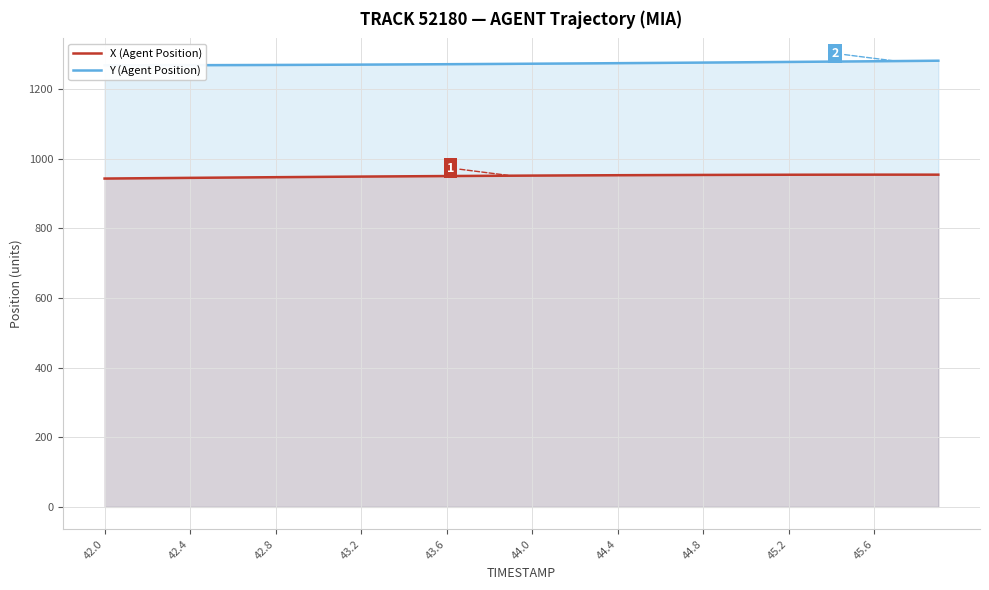

The X (Agent Position) series shows 1363.9 at 44.0. True or false?

False